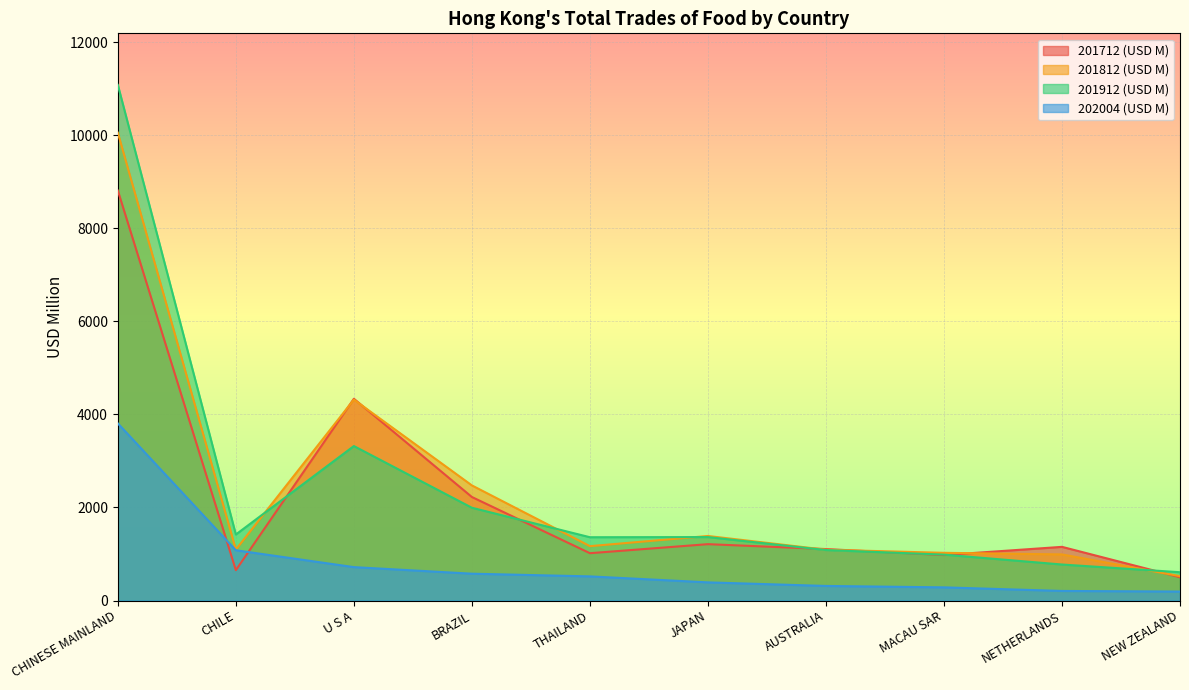

What is the sum of the 201912 (USD M) values at MACAU SAR and BRAZIL?

2979.3